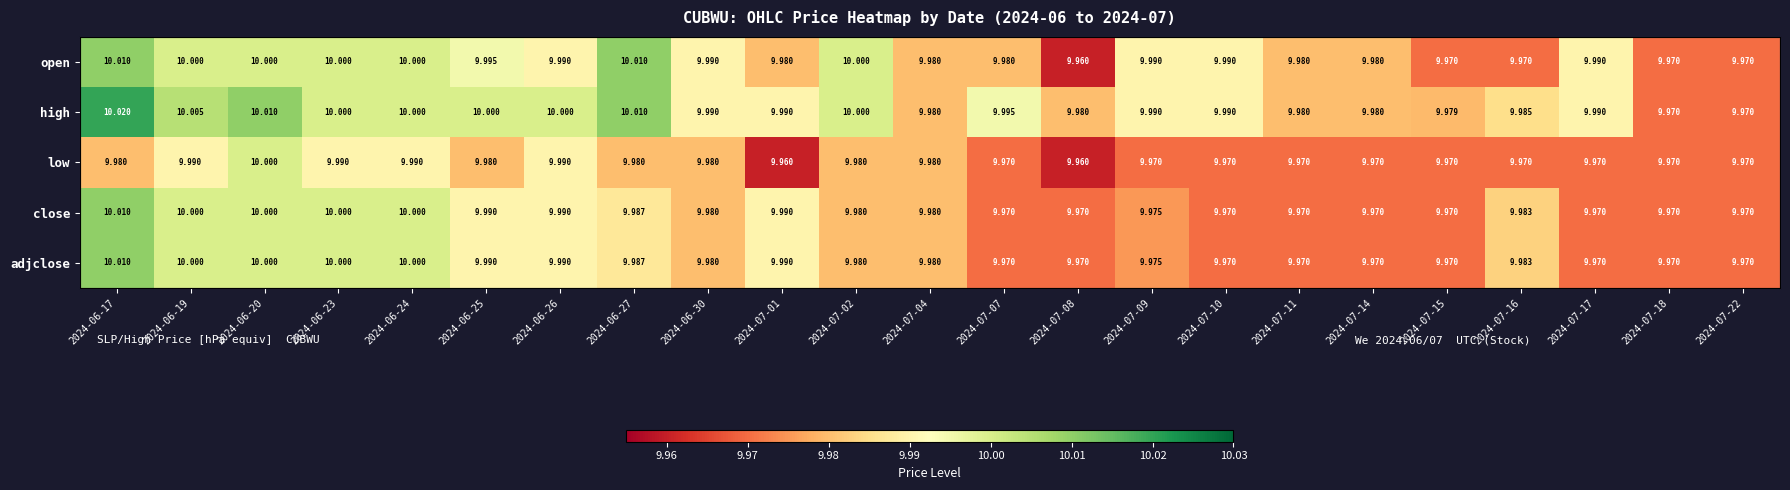

Rank the series at 2024-07-11 from lowest to highest value.

low, close, adjclose, open, high